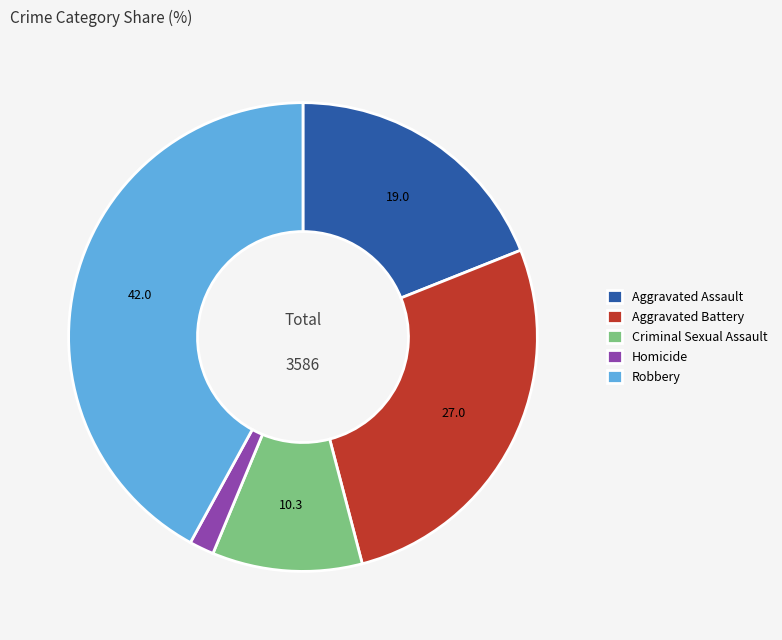

Rank the categories by value from highest to lowest.

Robbery, Aggravated Battery, Aggravated Assault, Criminal Sexual Assault, Homicide